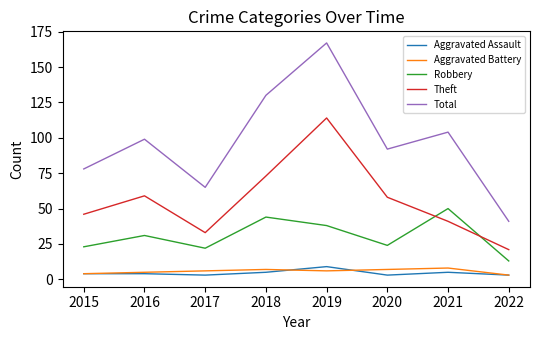

What is the minimum value shown in the chart?

3